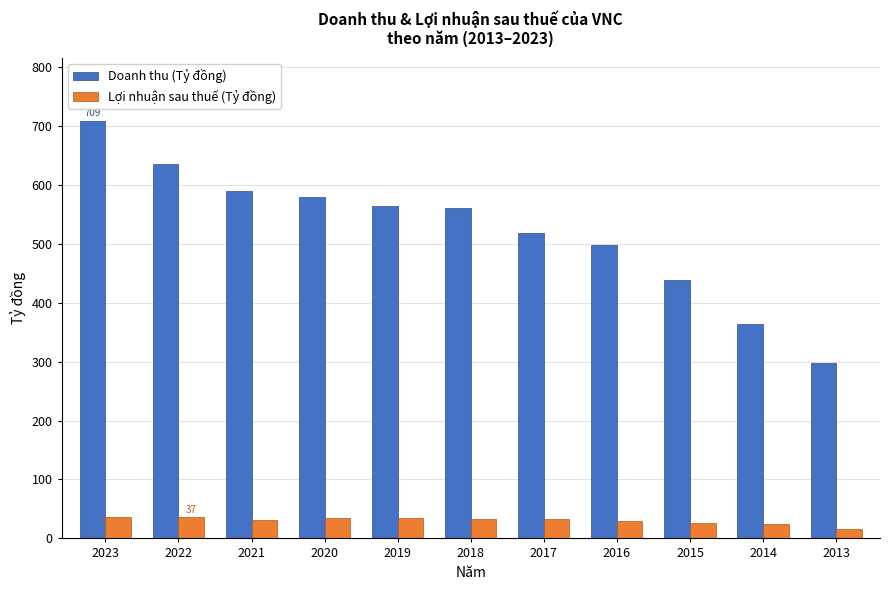

Rank the series by their average value, from highest to lowest.

Doanh thu (Tỷ đồng), Lợi nhuận sau thuế (Tỷ đồng)